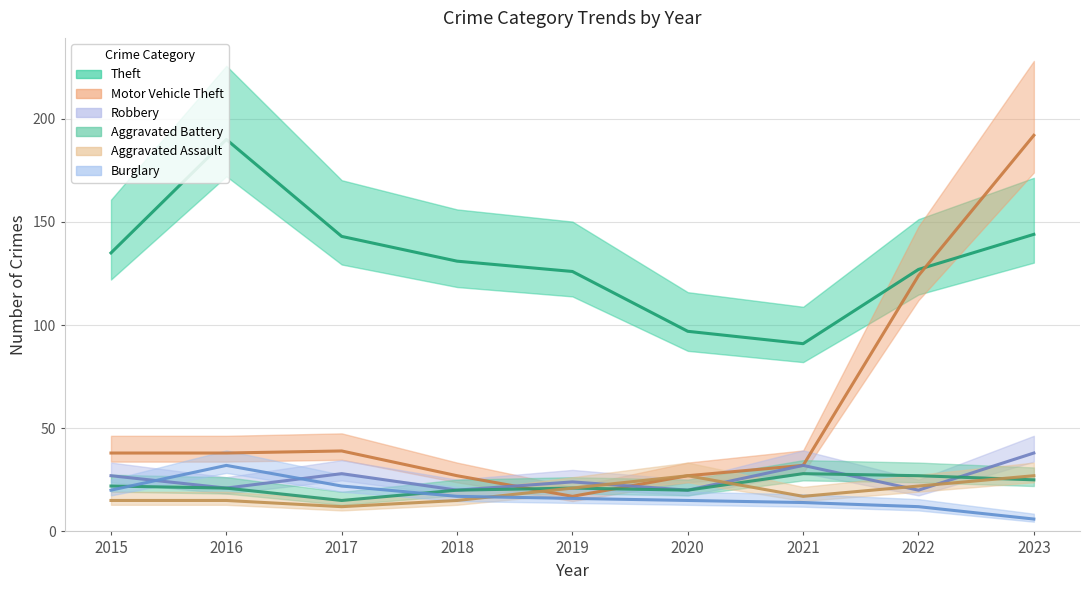

What is the difference between the Motor Vehicle Theft values at 2022 and 2015?

86